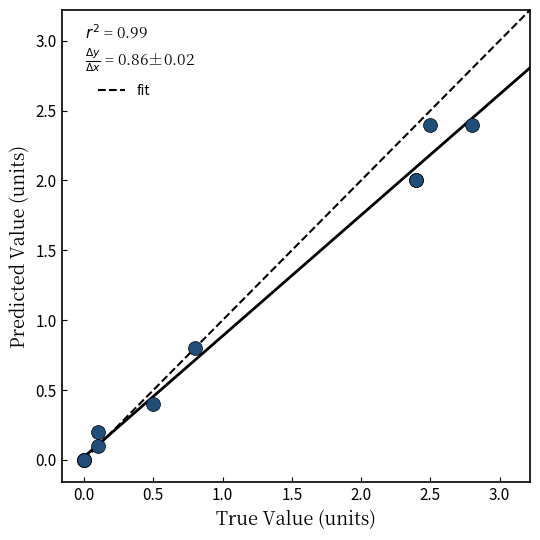

What Y value in the scatter plot is closest to 1?

0.8